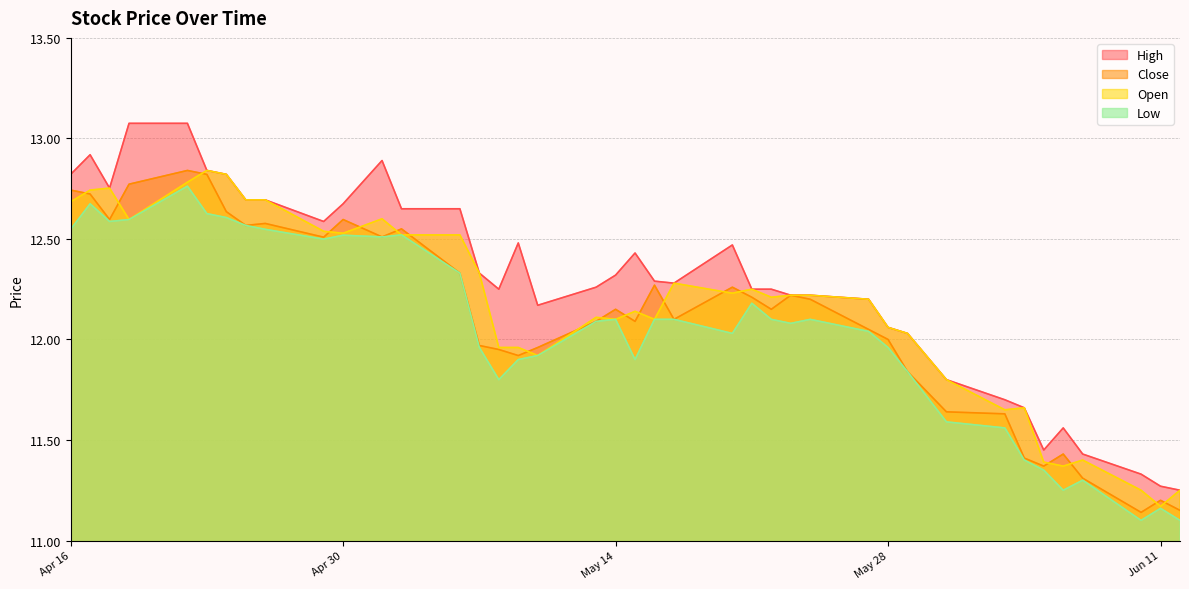

True or false: High and Open cross at least once.

False